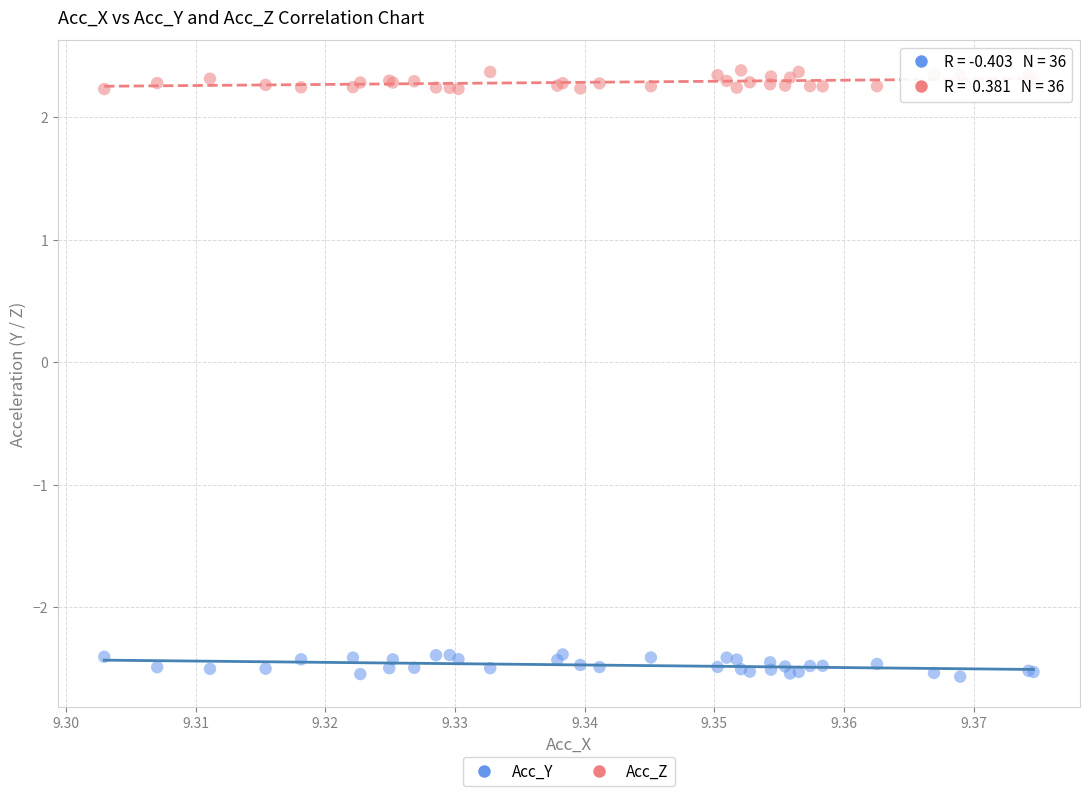

Which series contains the lowest Y value?

Acc_Y